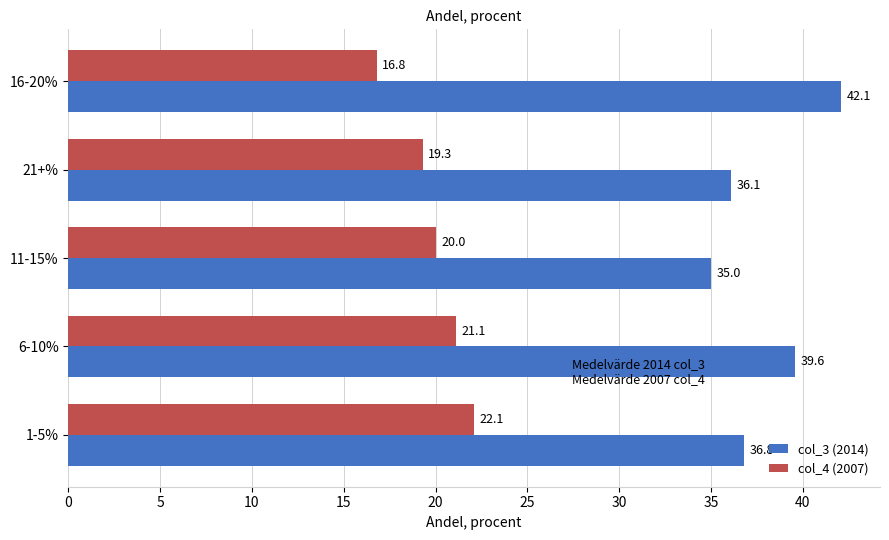

Which series has the largest total across all categories?

col_3 (2014)